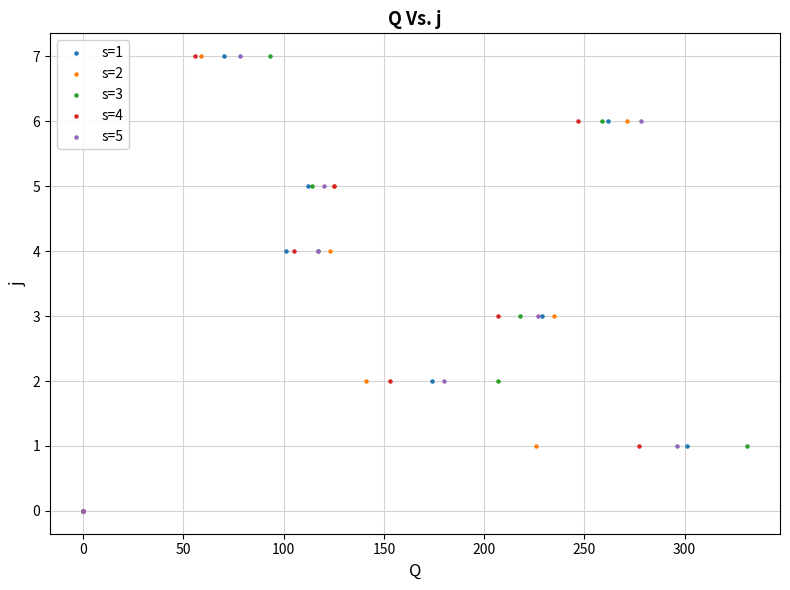

What are all the series names shown in the legend?

s=1, s=2, s=3, s=4, s=5